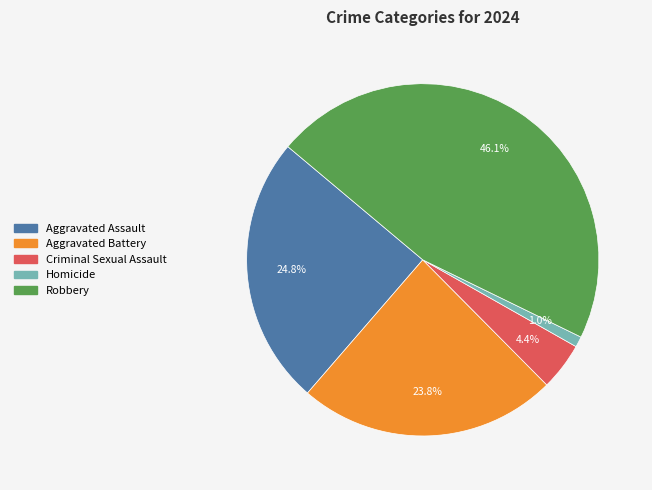

Which slice is the largest?

Robbery